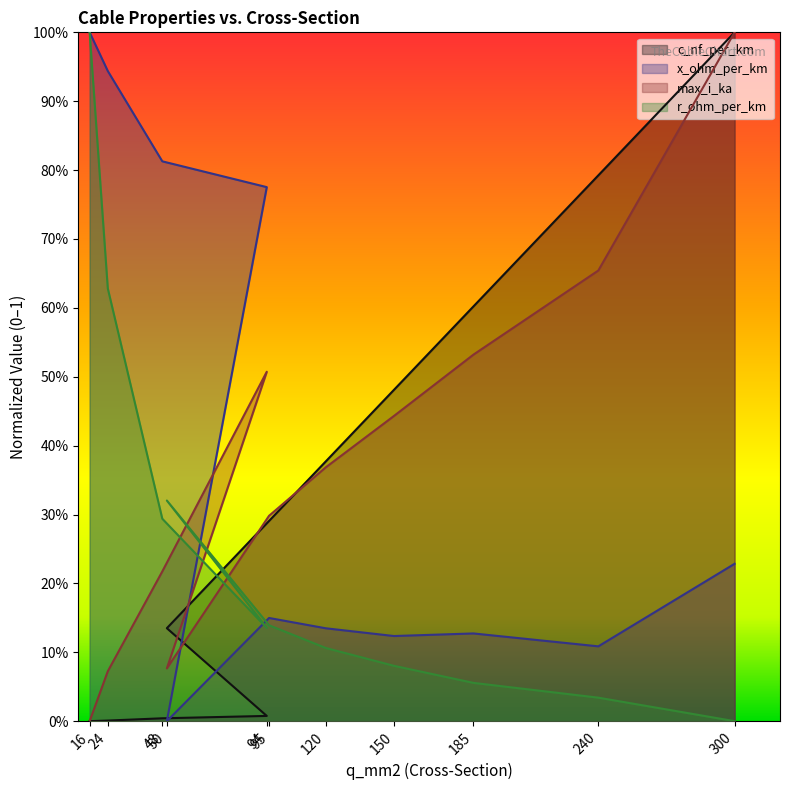

Rank the series by their maximum value, from lowest to highest.

x_ohm_per_km, max_i_ka, r_ohm_per_km, c_nf_per_km